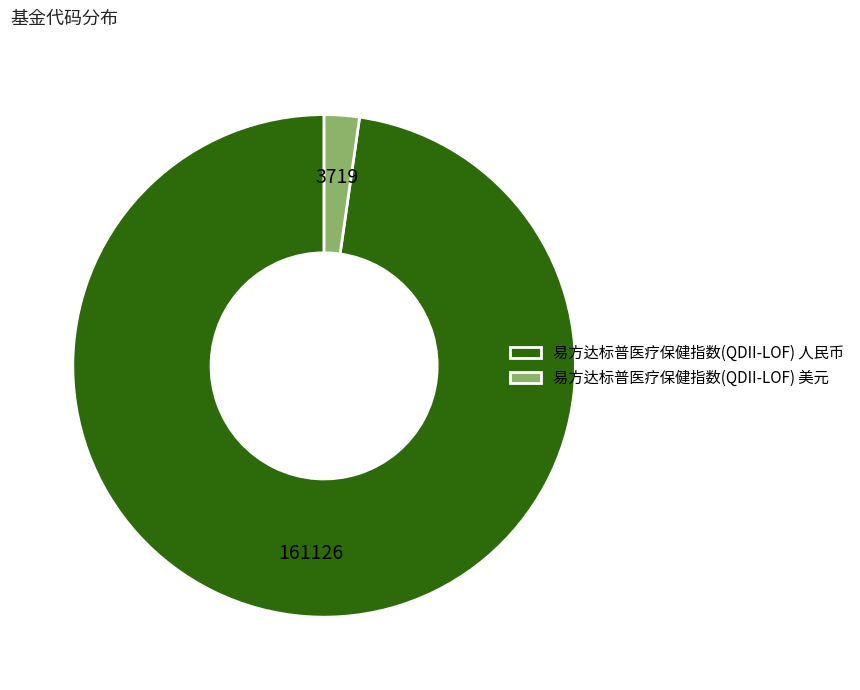

Which category accounts for the majority?

易方达标普医疗保健指数(QDII-LOF) 人民币